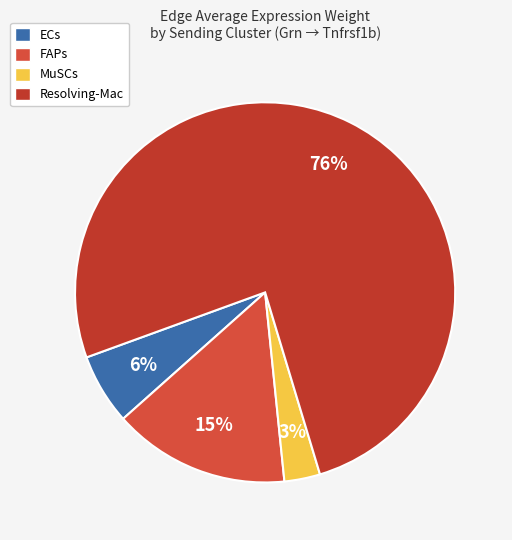

How many segments does this pie chart have?

4